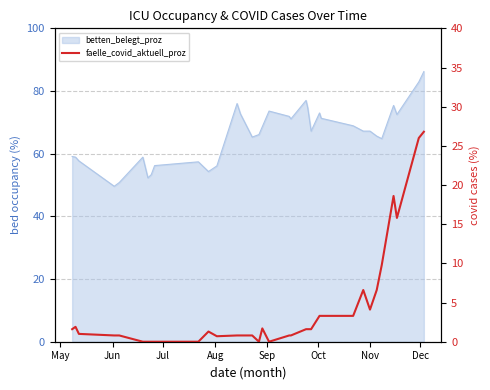

Does the chart display data point markers on the line(s)?

No